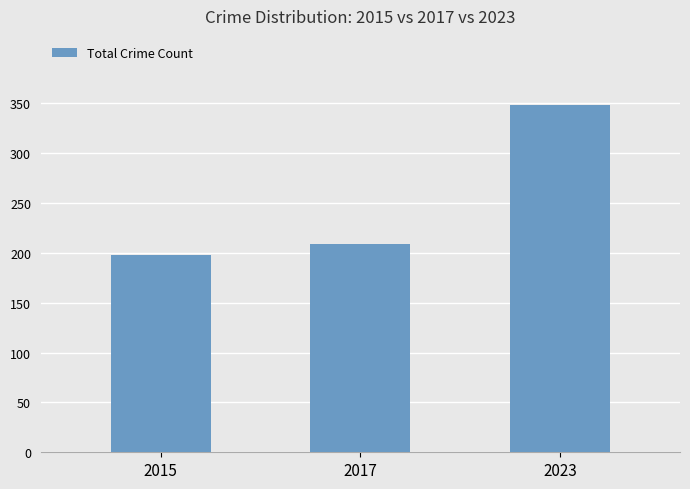

What is the value of the 2nd bar from the left?

209